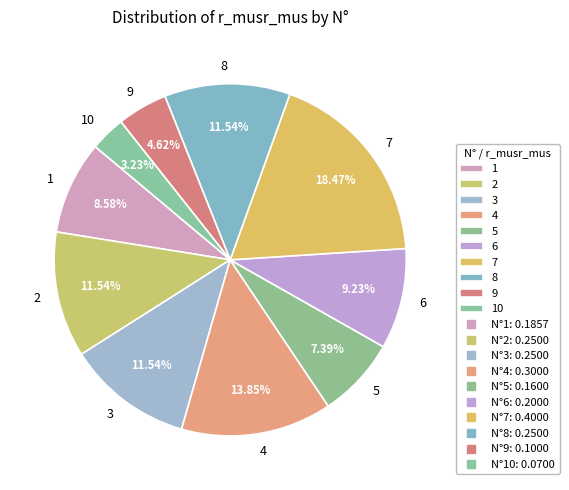

Which category has the biggest portion of the pie?

7